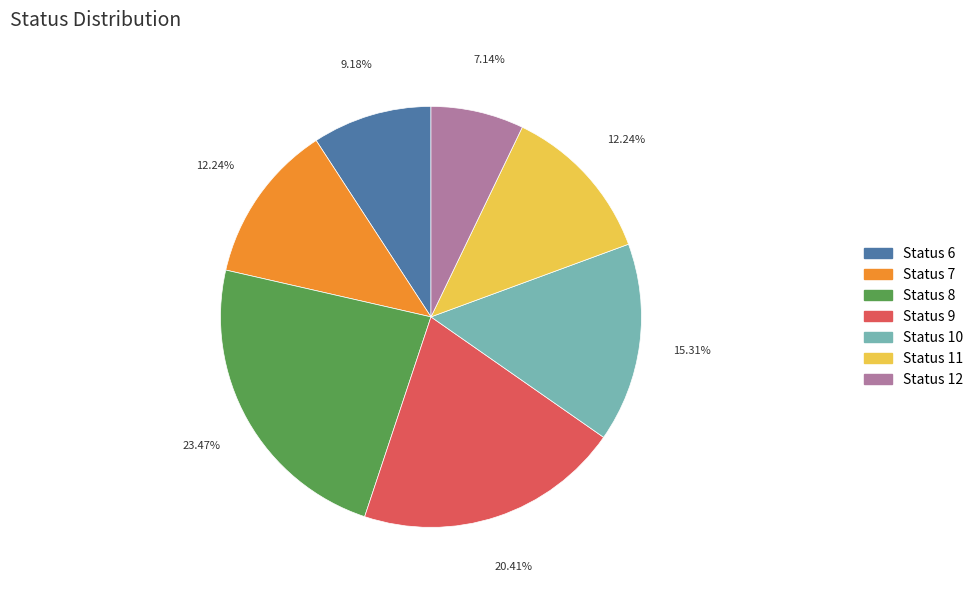

How many segments does this pie chart have?

7